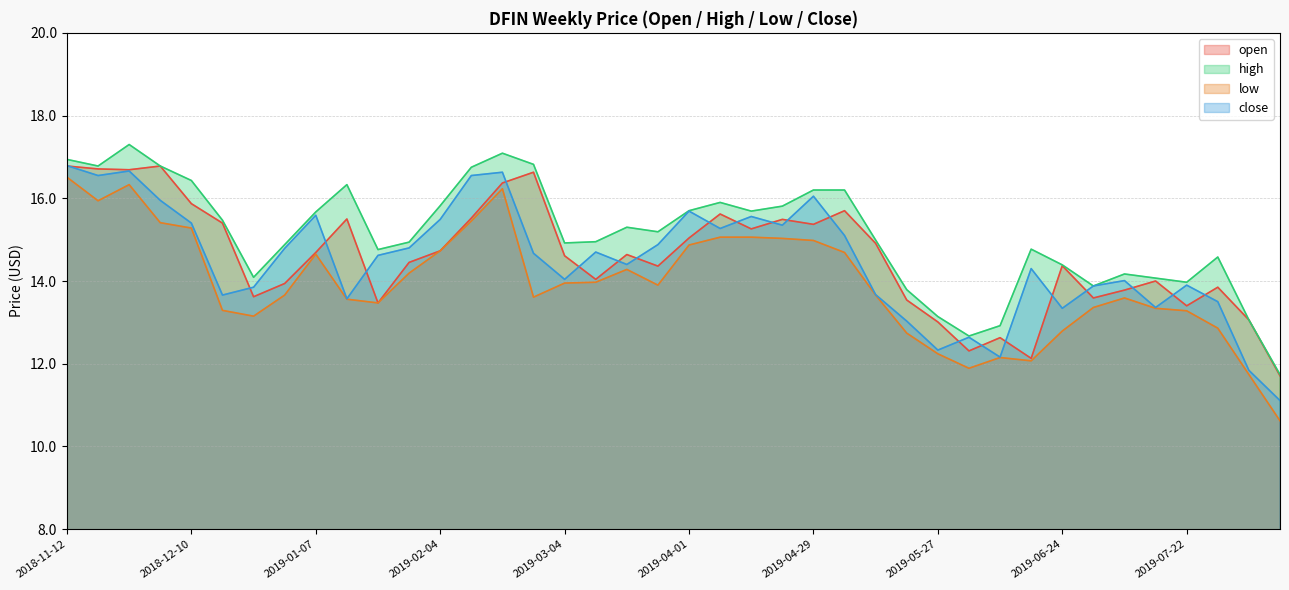

Is it true that open equals 4.8 at 2019-06-03?

False